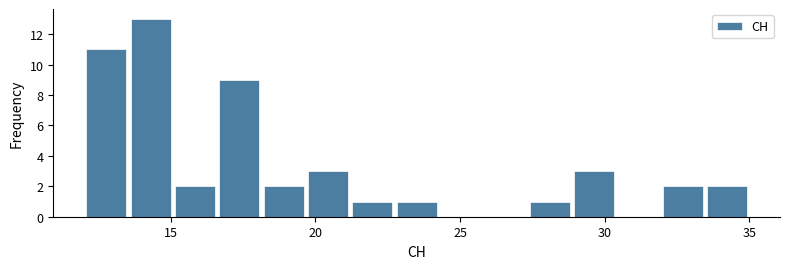

Around what value on the x-axis is the tallest bar? Give the approximate position of its centre, as read against the axis.

14.5